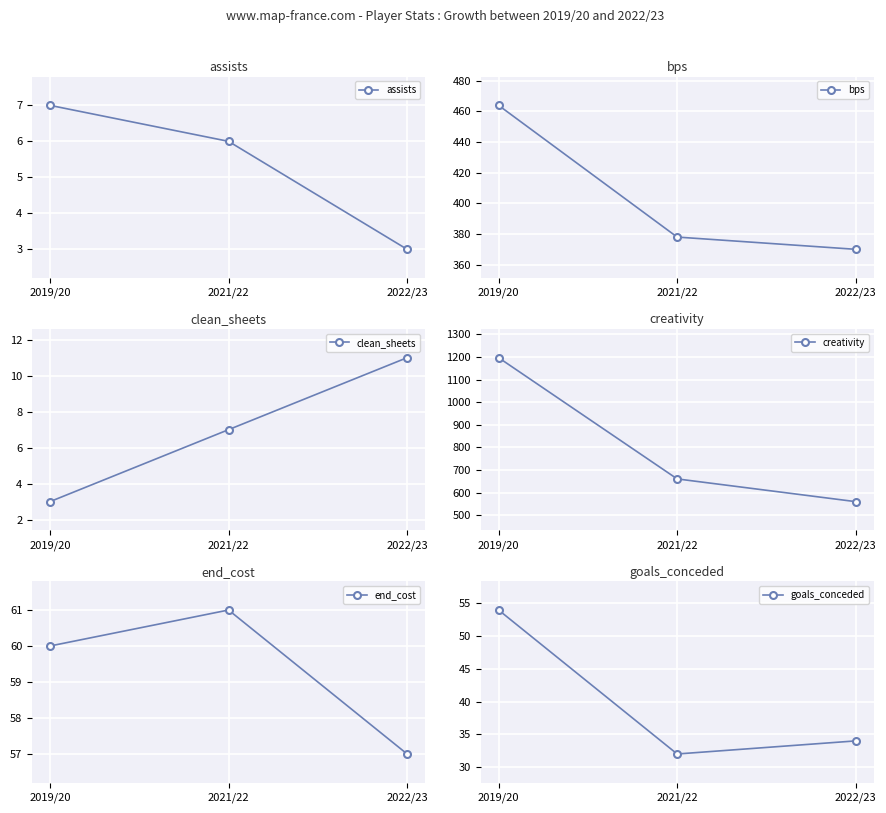

Reading right to left, extract all data points from this chart.

assists: 3.0	6.0	7.0
bps: 370.0	378.0	464.0
clean_sheets: 11.0	7.0	3.0
creativity: 559.9	660.5	1196.7
end_cost: 57.0	61.0	60.0
goals_conceded: 34.0	32.0	54.0